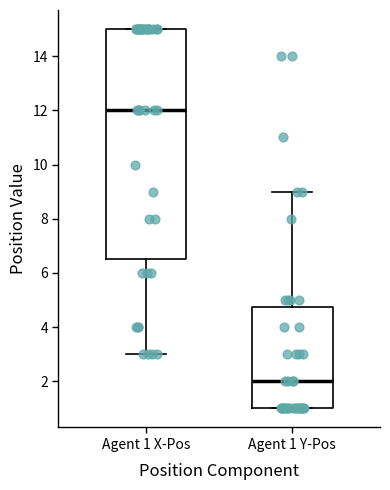

Which box's median line is the highest?

Agent 1 X-Pos